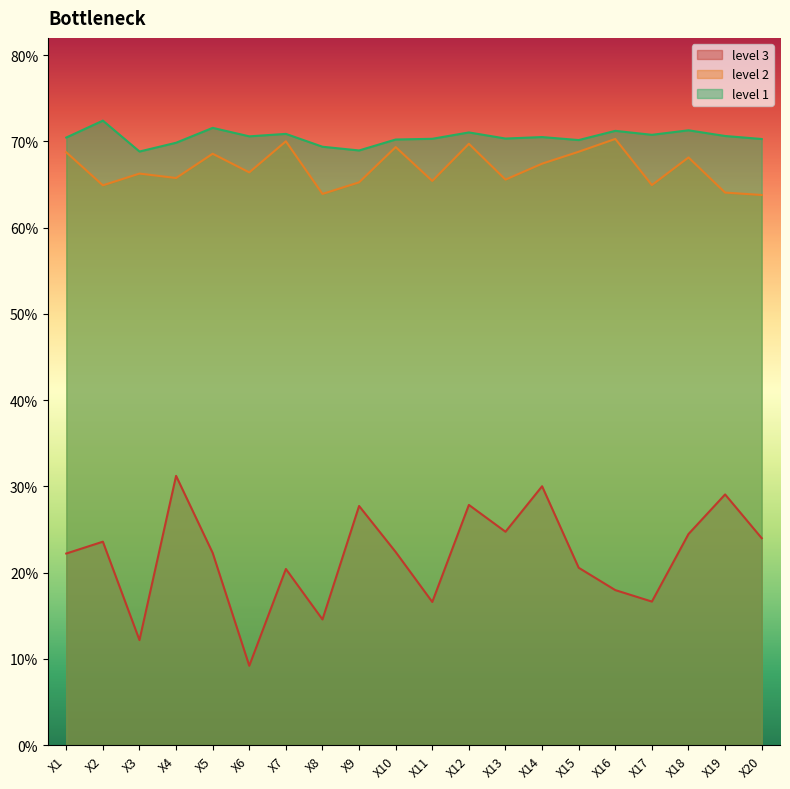

Rank the series at X8 from lowest to highest value.

level 3, level 2, level 1